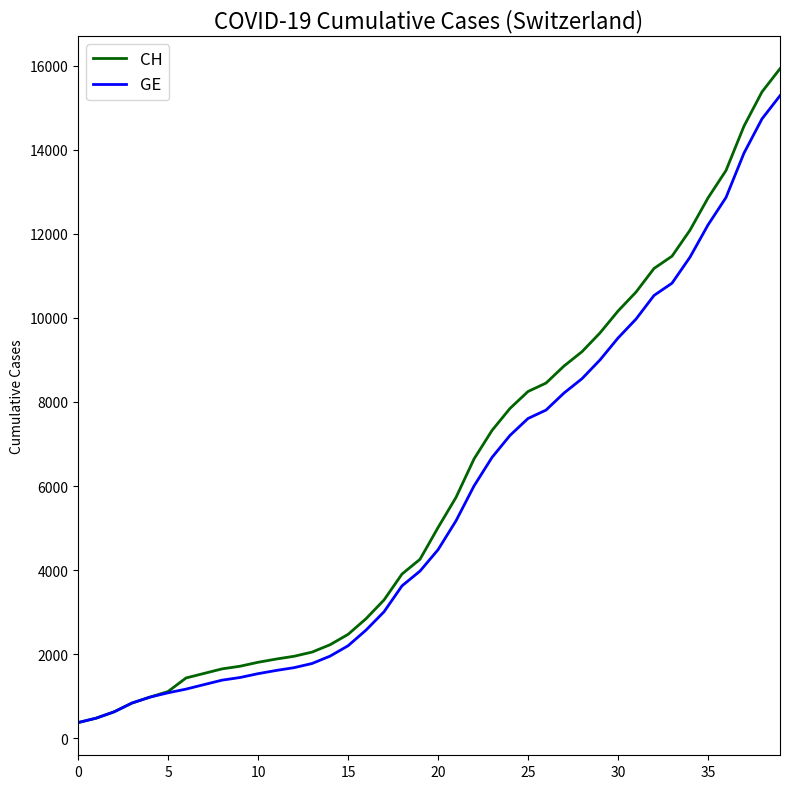

Which series has the widest spread of values?

CH